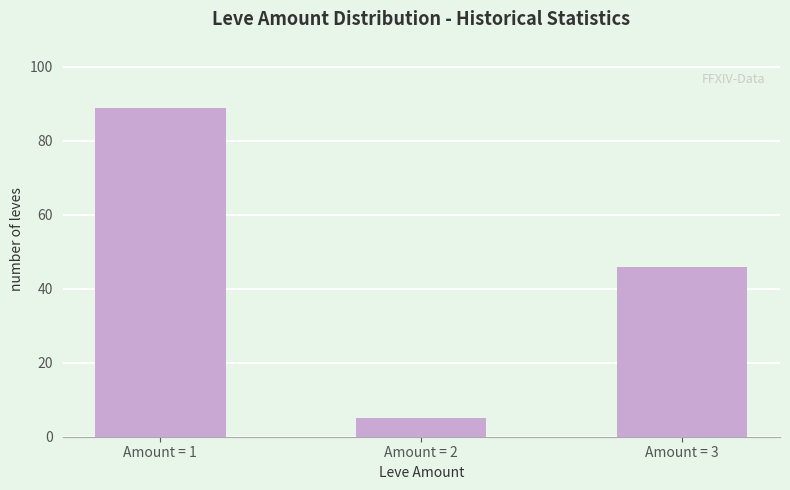

How many categories are shown in the chart?

3